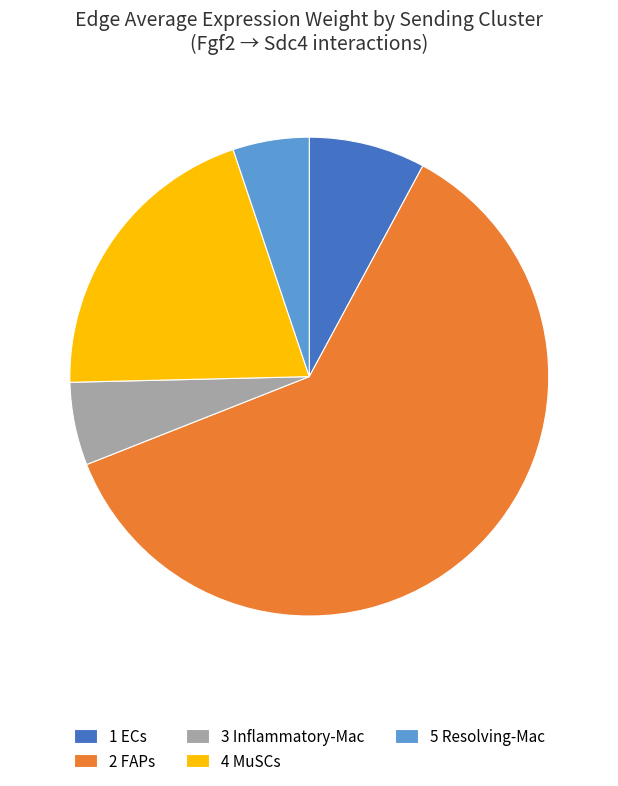

What is the ratio of the value at 1 ECs to the value at 3 Inflammatory-Mac?

1.4